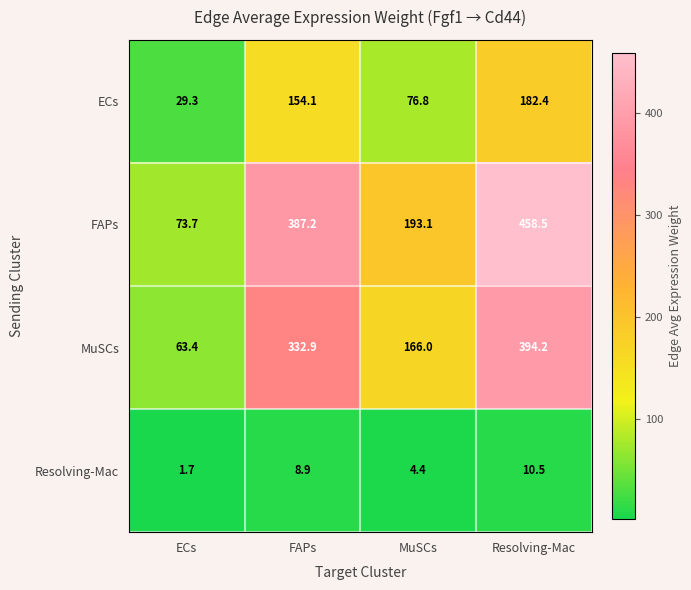

At which label is Resolving-Mac closest to 6?

MuSCs